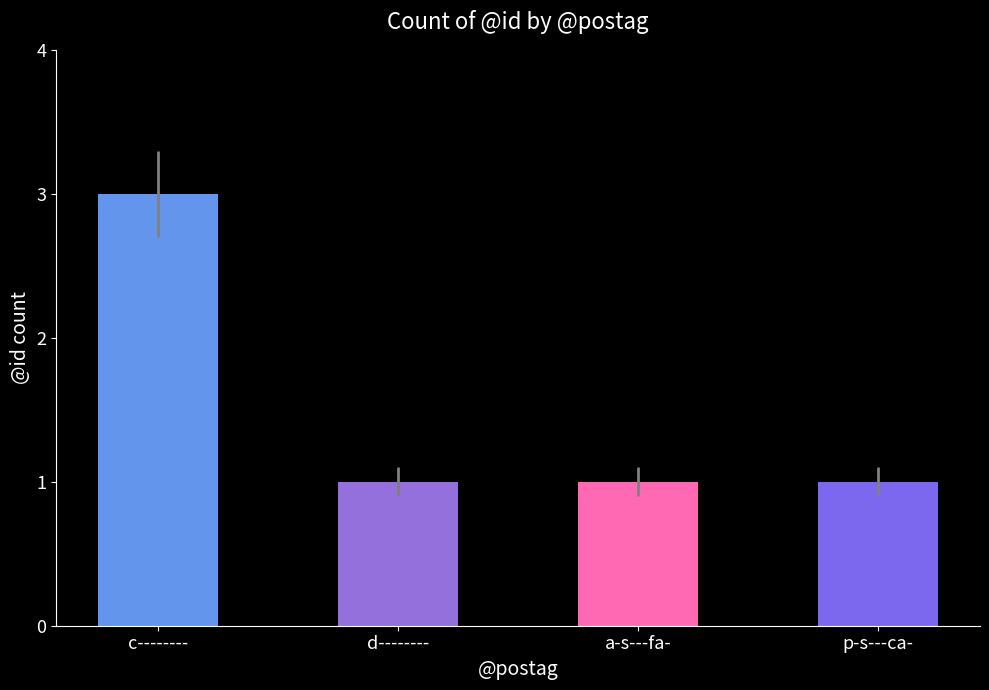

How many categories are shown in the chart?

4